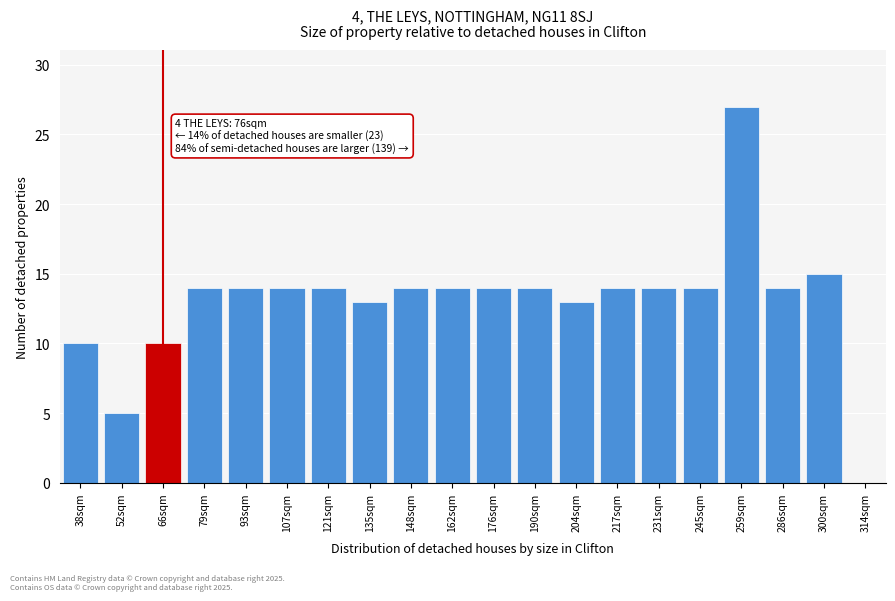

Reading right to left, what are all the values shown in this chart?

300sqm=15	286sqm=14	259sqm=27	245sqm=14	231sqm=14	217sqm=14	204sqm=13	190sqm=14	176sqm=14	162sqm=14	148sqm=14	135sqm=13	121sqm=14	107sqm=14	93sqm=14	79sqm=14	66sqm=10	52sqm=5	38sqm=10